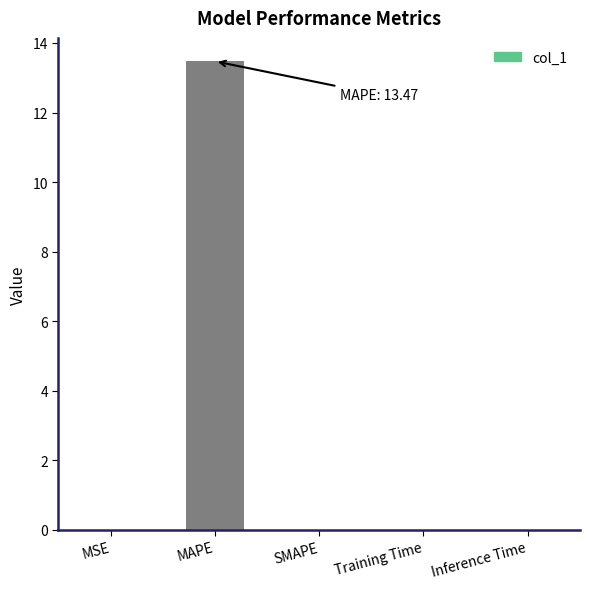

The chart shows a value of 0.0 at MSE. True or false?

True